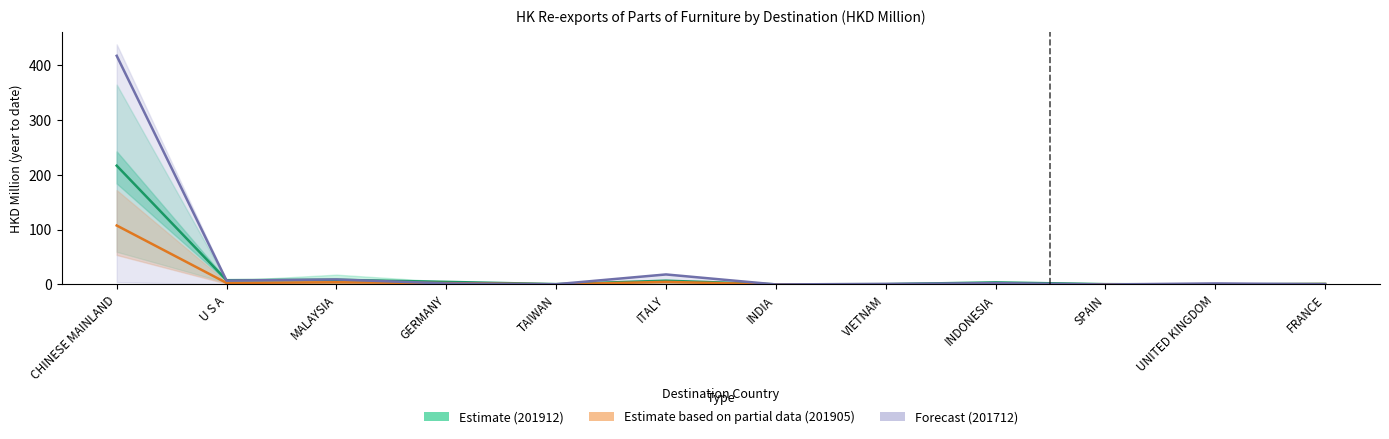

How many distinct data groups are displayed?

3